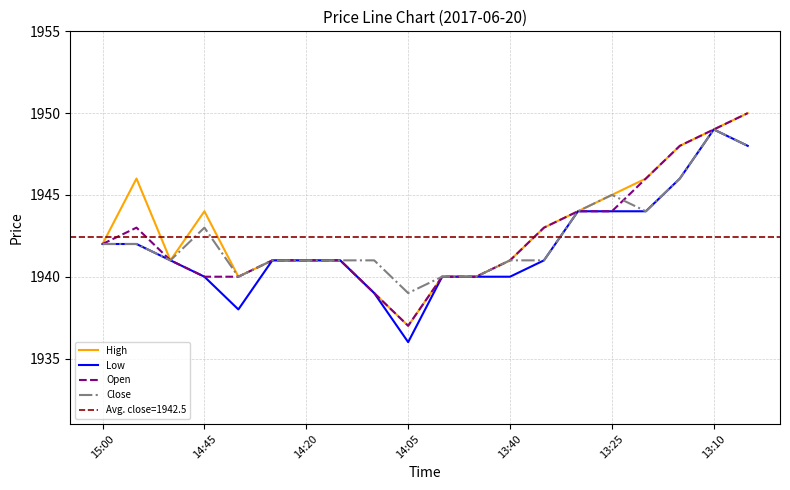

What is the approximate value of Low at 15:00, to the nearest 10?

1940